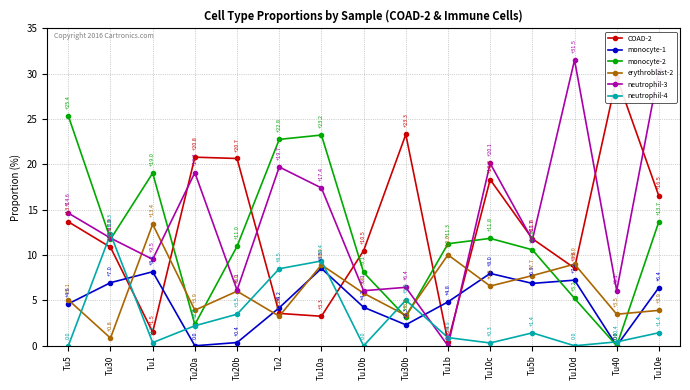

How many lines are shown in the chart?

6